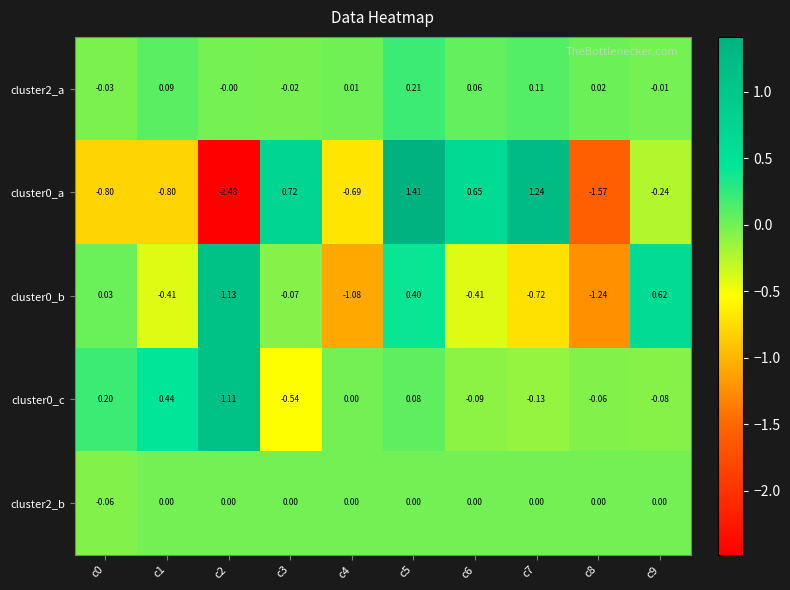

How many negative values does the cluster2_a series have?

3